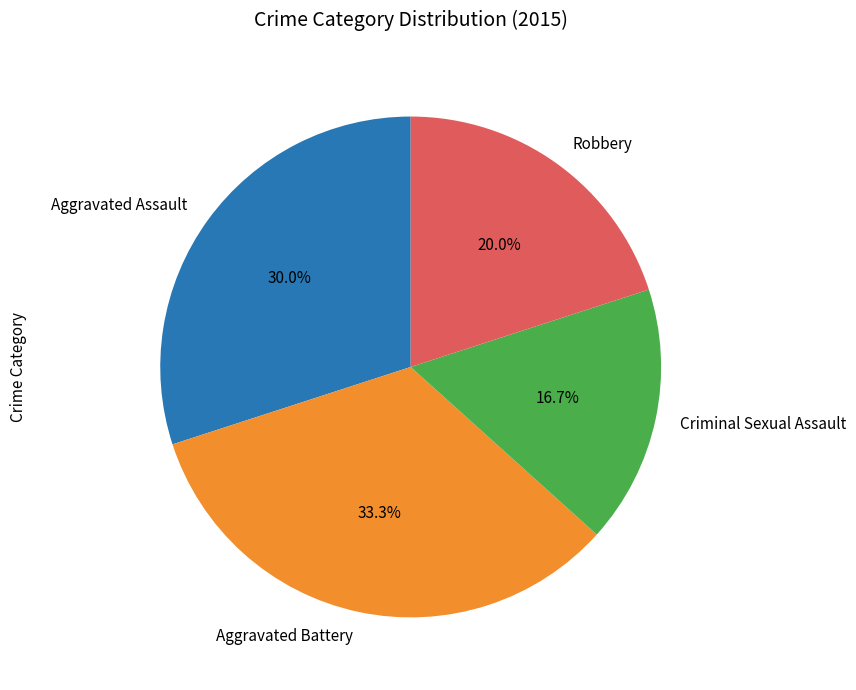

How many segments does this pie chart have?

4